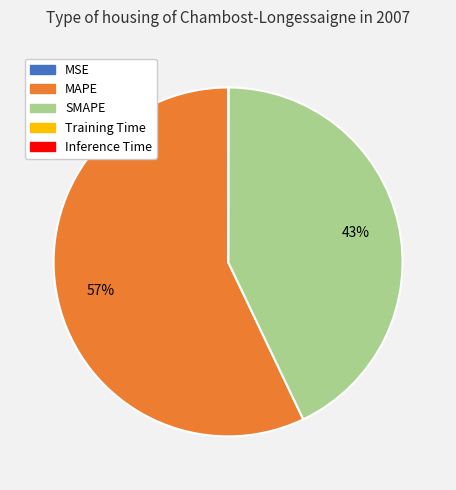

To the nearest percent, what portion does SMAPE represent?

43%